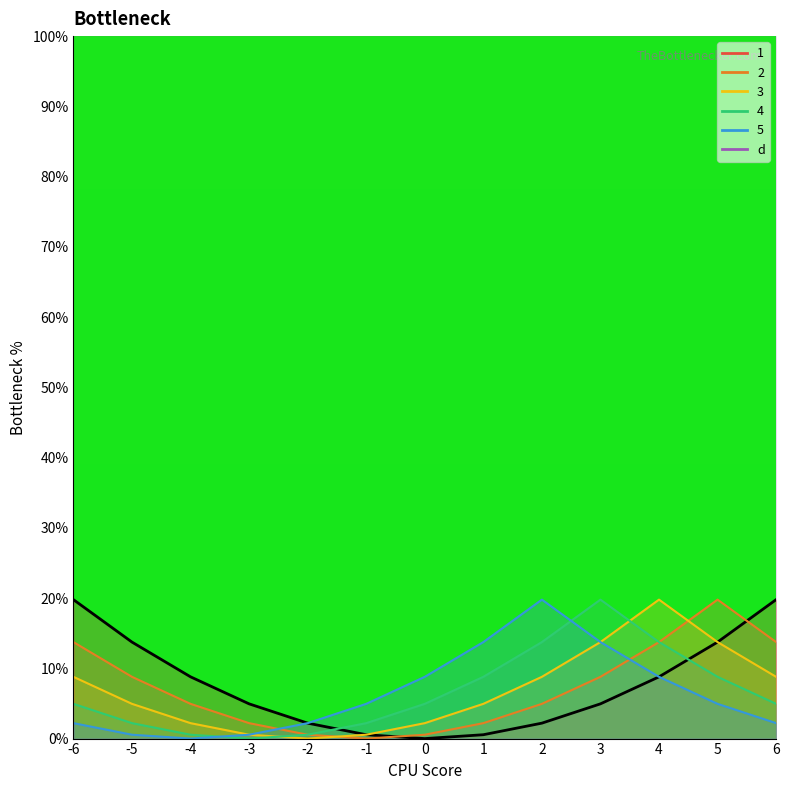

True or false: 5 has more than 0 points higher than both neighbors.

True